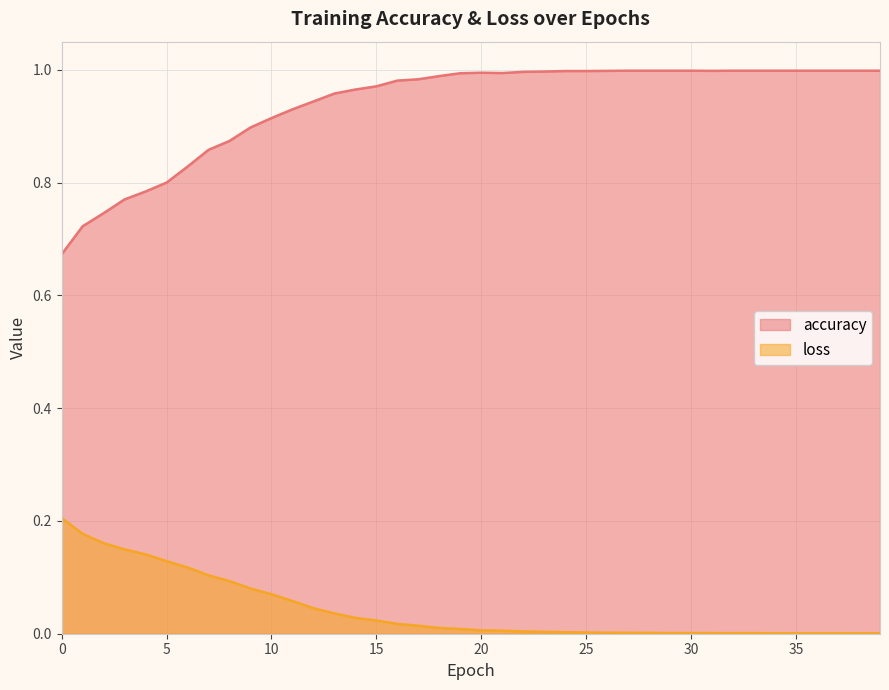

True or false: accuracy has a value of 0.2 at 30.

False